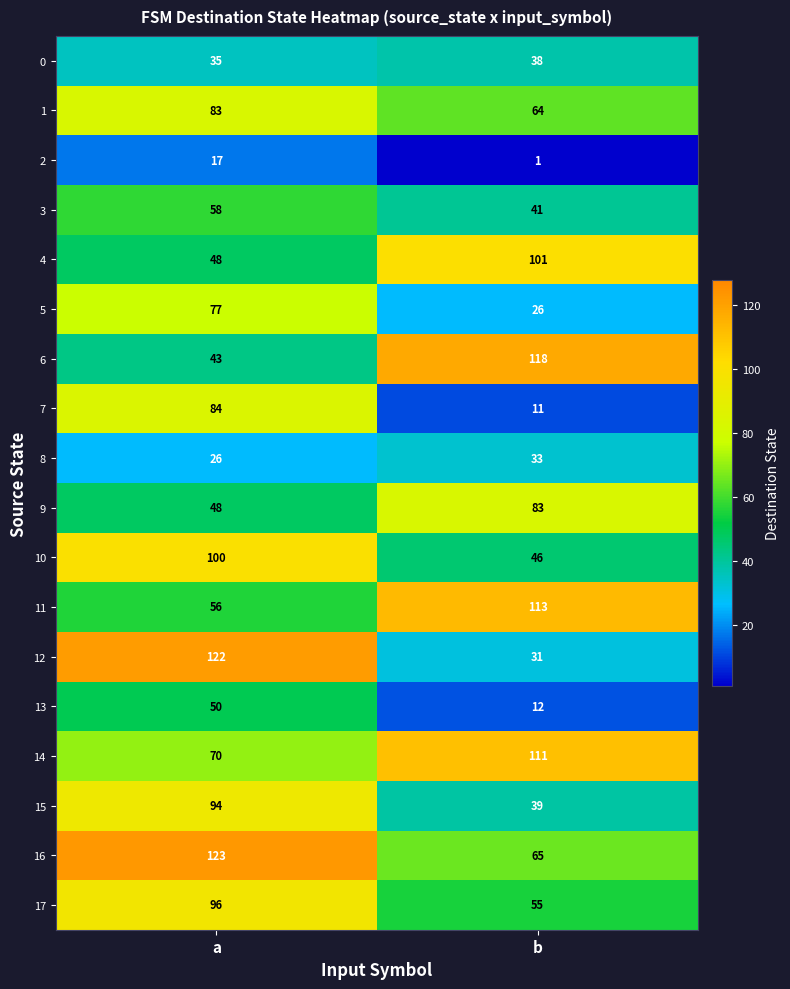

True or false: 6 has a value of 118 at b.

True